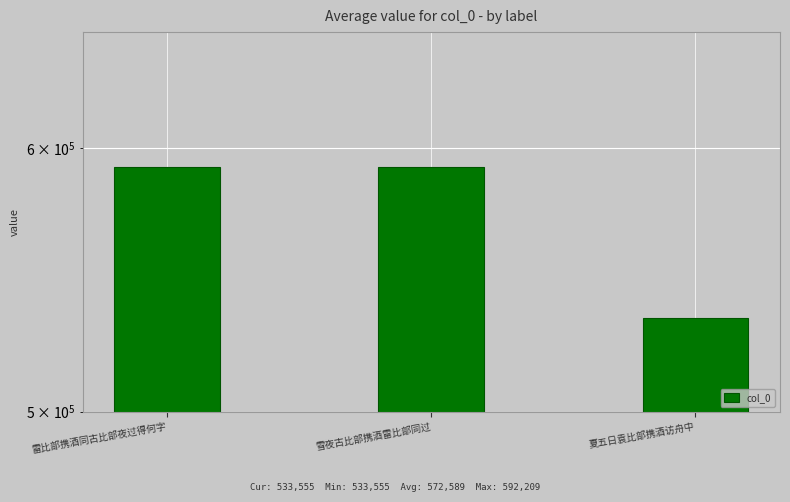

Reading left to right, what are all the values shown in this chart?

592004	592209	533555